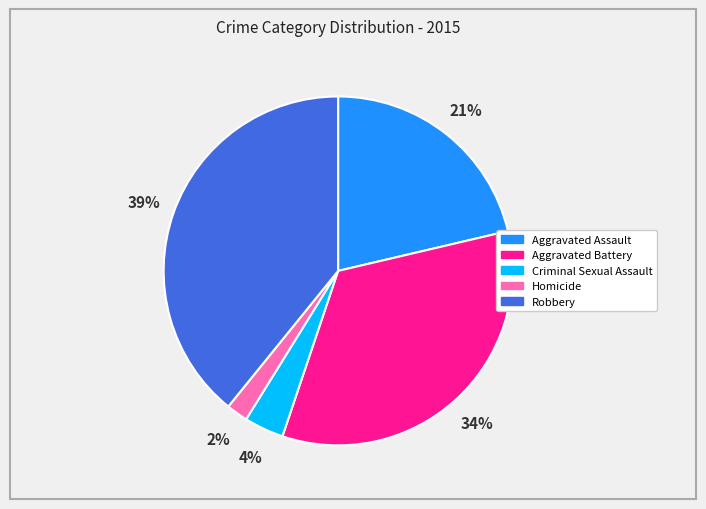

To the nearest percent, what is the difference between the largest and smallest slice percentages?

37%